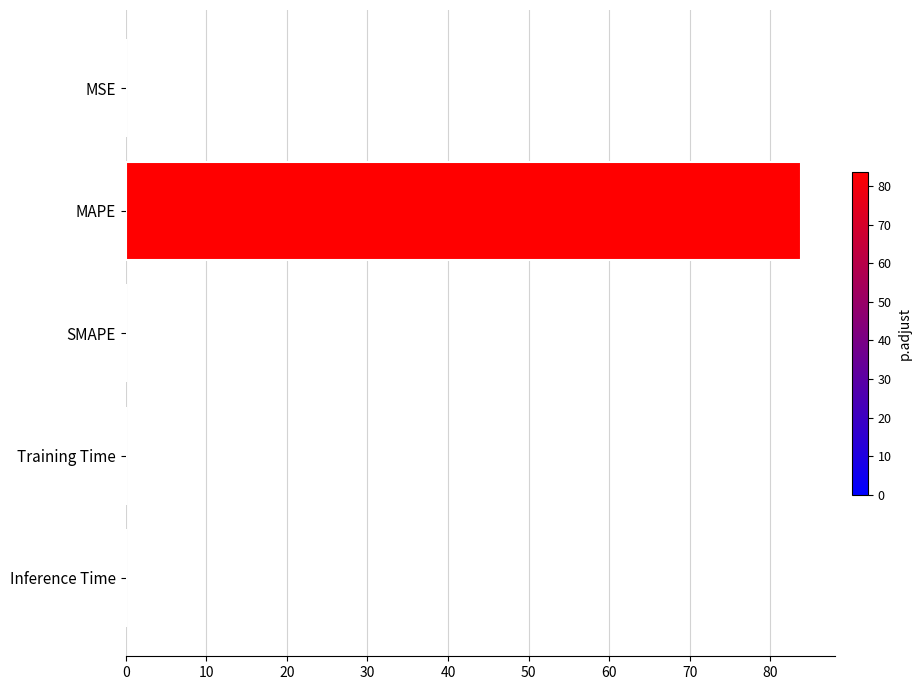

Is it true that the value at SMAPE is 0.0?

True